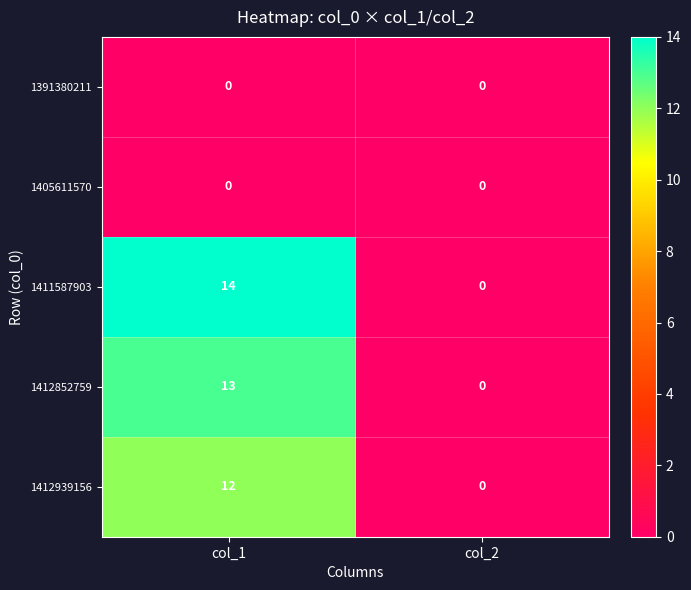

Reading left to right, transcribe all the data shown in this chart.

1391380211: 0	0
1405611570: 0	0
1411587903: 14	0
1412852759: 13	0
1412939156: 12	0